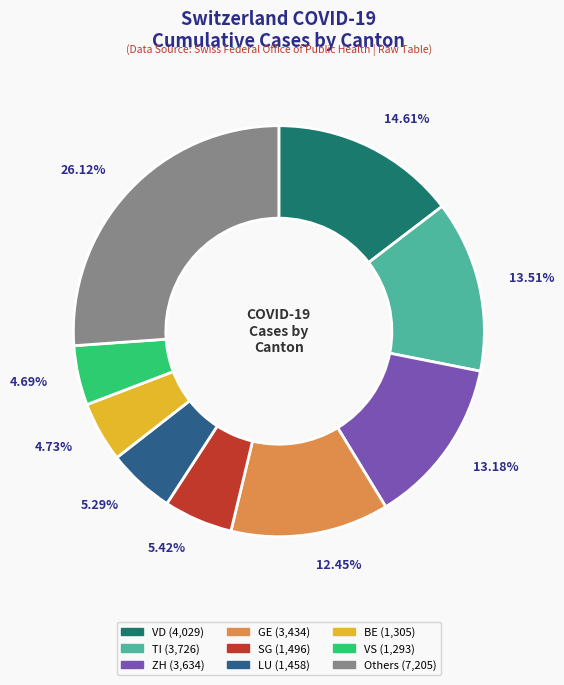

How many segments does this pie chart have?

9